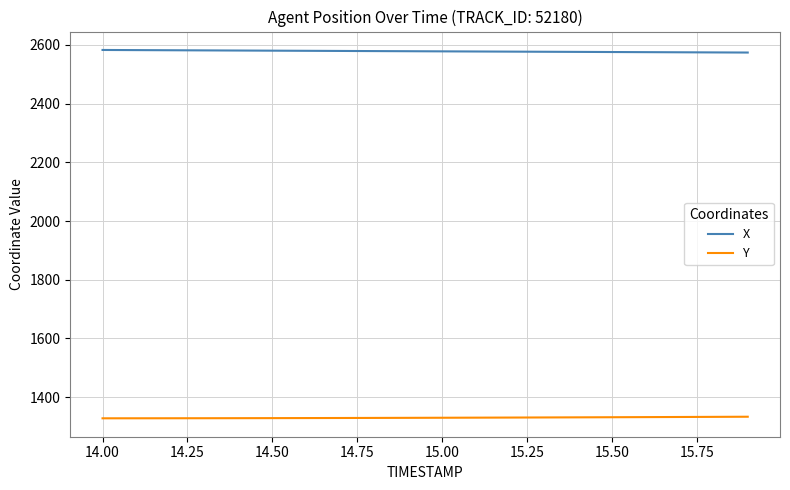

List the series in order of their peak value, lowest first.

Y, X